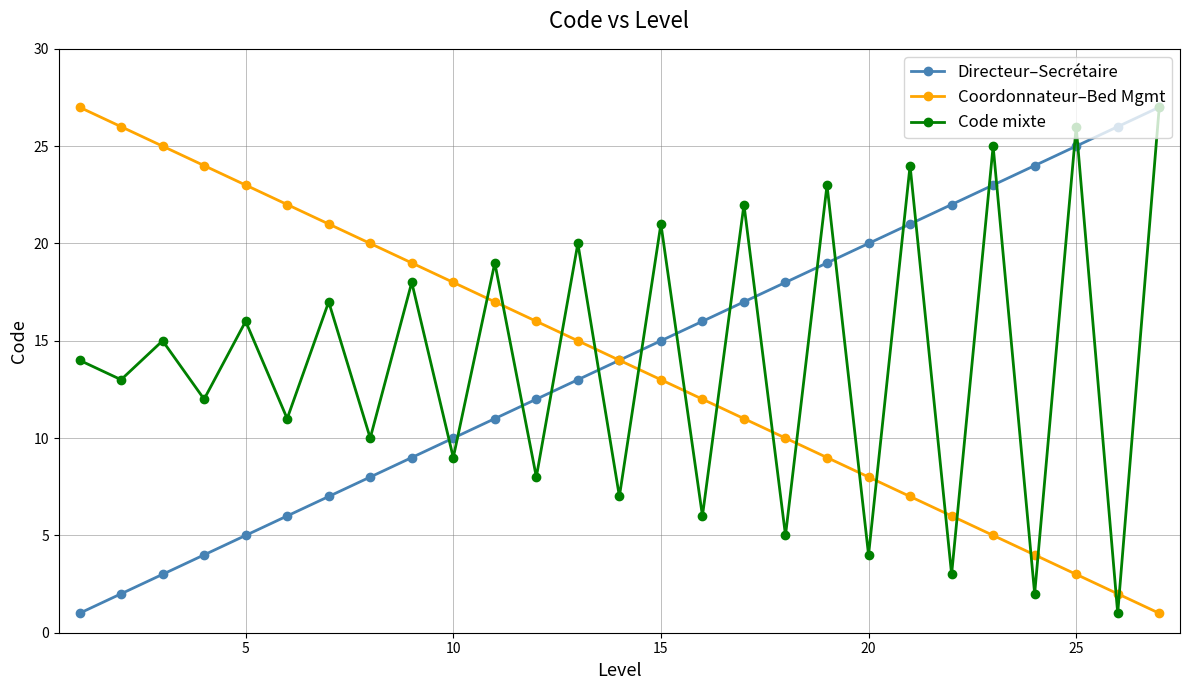

True or false: Coordonnateur–Bed Mgmt has more than 2 points higher than both neighbors.

False